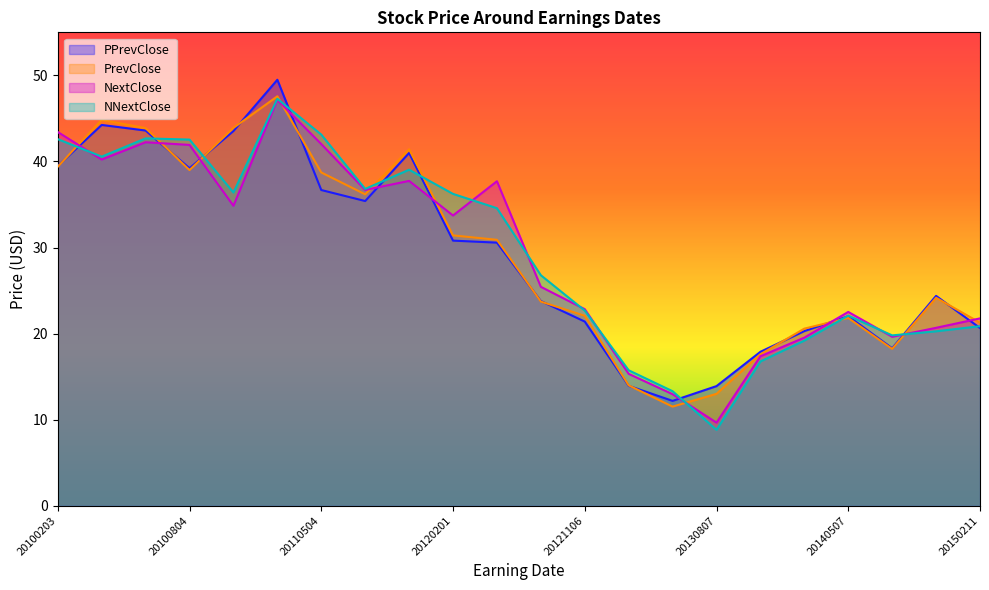

Reading left to right, what are all the values shown in this chart?

PPrevClose: 39.5	44.2	43.6	39.2	43.5	49.5	36.7	35.4	41.0	30.8	30.6	23.8	21.4	13.9	12.2	13.9	17.9	20.3	22.0	18.3	24.4	20.6
PrevClose: 39.4	44.8	43.9	39.0	43.9	47.6	38.7	36.2	41.4	31.4	30.9	23.7	22.1	14.0	11.5	13.0	17.6	20.6	21.8	18.2	24.2	21.3
NextClose: 43.4	40.2	42.2	41.9	34.8	47.2	42.0	36.7	37.7	33.7	37.7	25.4	22.8	15.3	13.0	9.7	17.4	19.5	22.5	19.6	20.7	21.8
NNextClose: 42.6	40.6	42.7	42.5	36.4	47.3	43.1	36.8	39.0	36.2	34.6	26.8	22.7	15.7	13.3	8.8	16.8	19.2	22.1	19.8	20.3	20.9